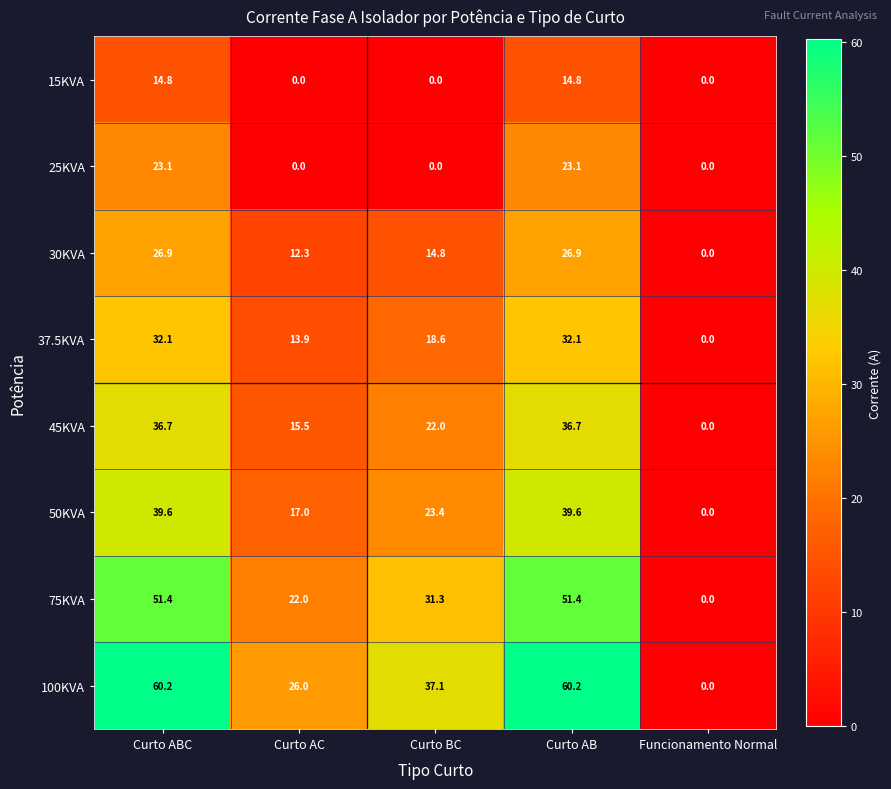

What is the difference between the 37.5KVA values at Curto AB and Curto AC?

18.2